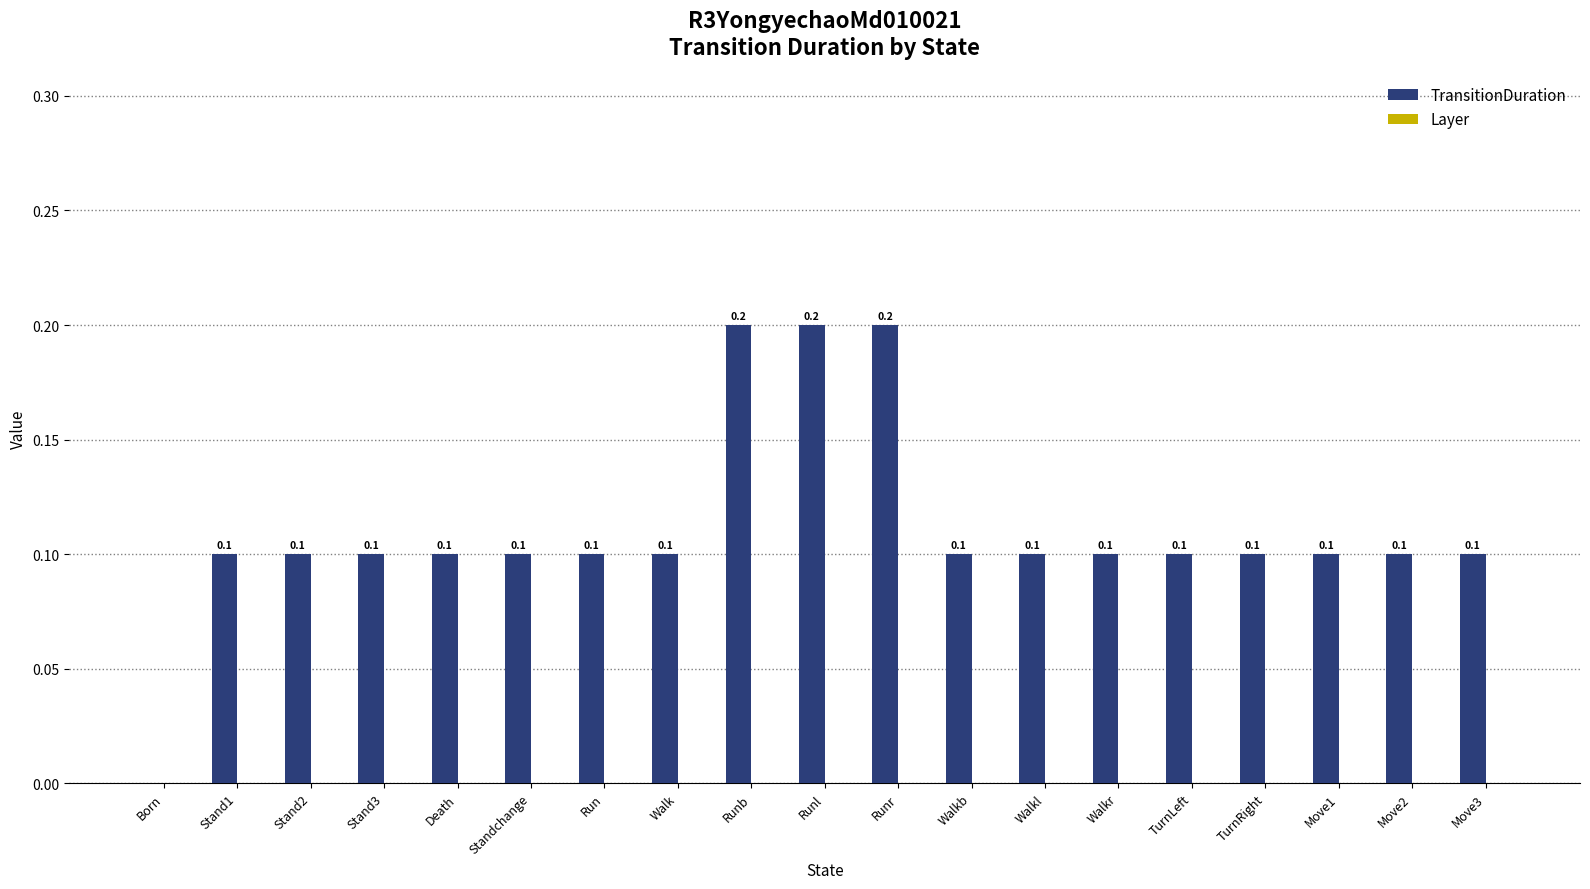

Which has a higher value, Move1 or Runr?

Runr